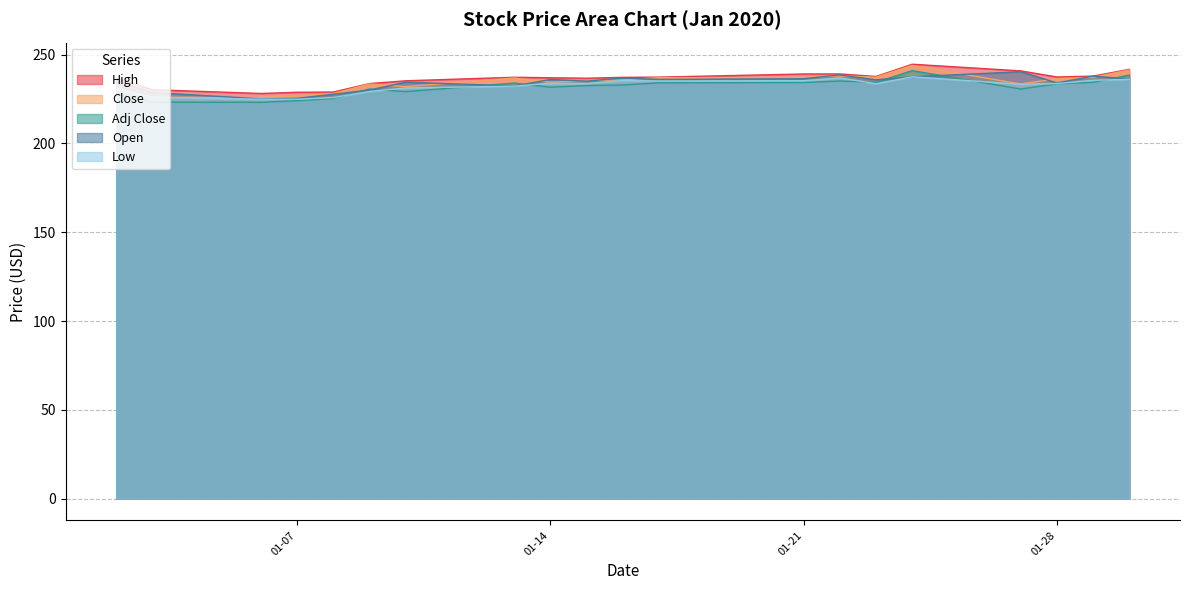

What is the greatest value displayed?

244.6